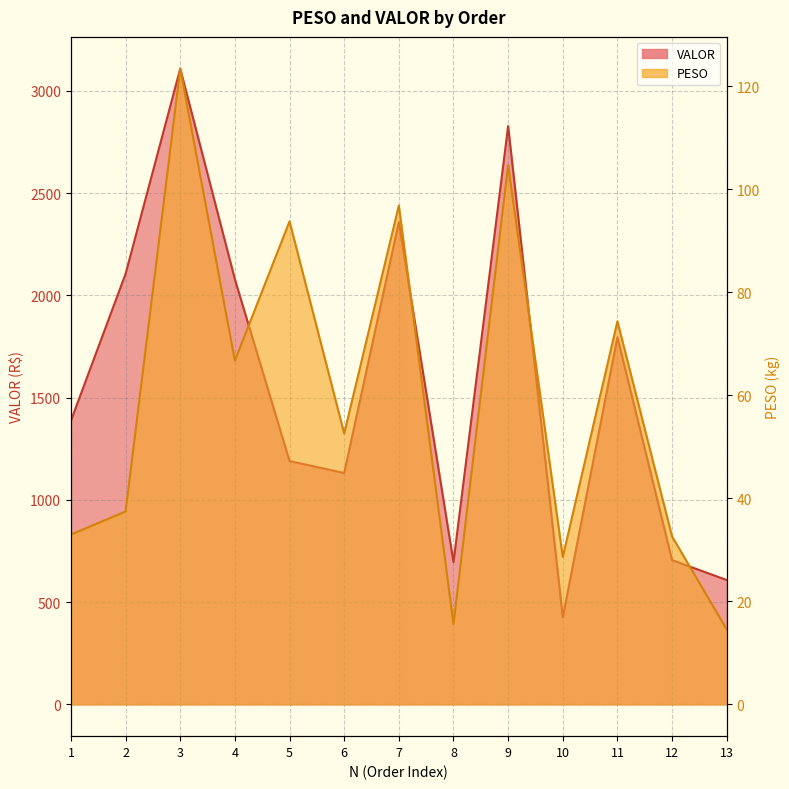

True or false: VALOR and PESO cross at least once.

False